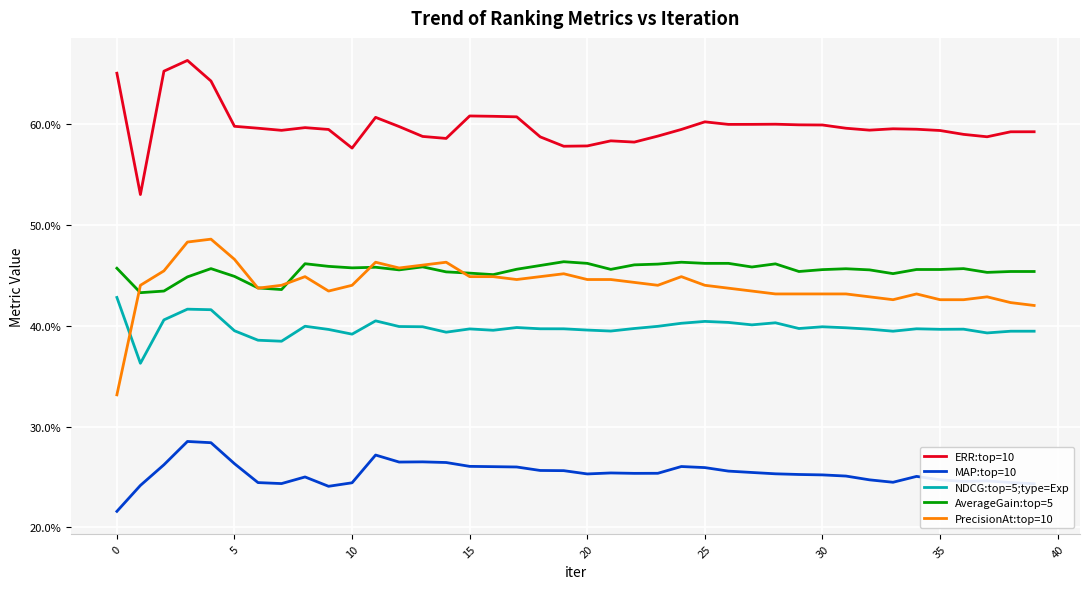

How many interior local peaks does the MAP:top=10 series have?

8